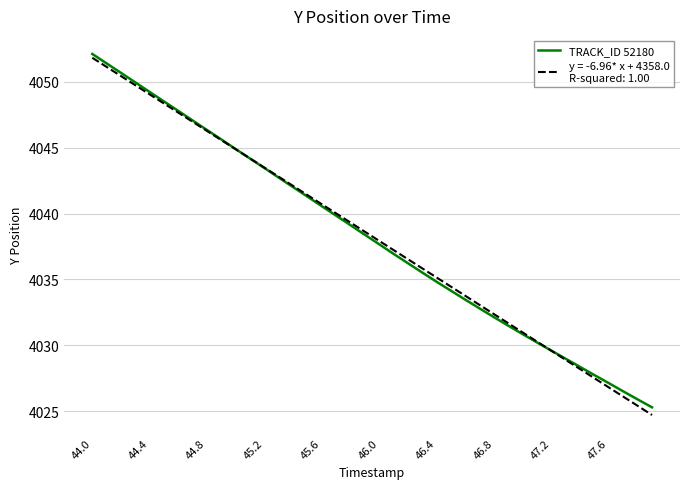

What is the greatest value displayed?

4052.1